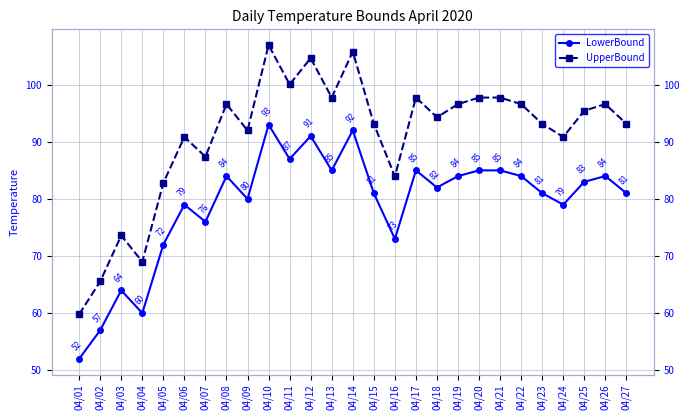

In LowerBound, how many points are higher than both neighbors (excluding endpoints)?

8